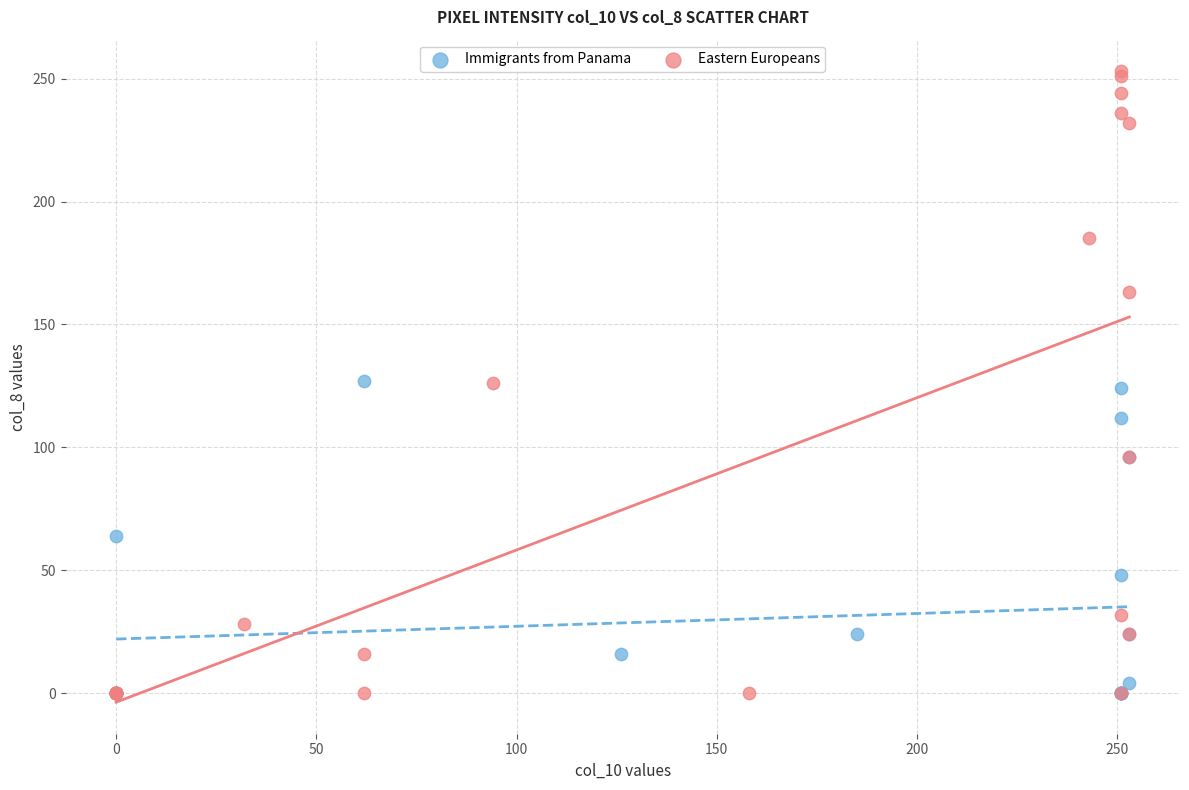

Which series contains the highest Y value?

Eastern Europeans